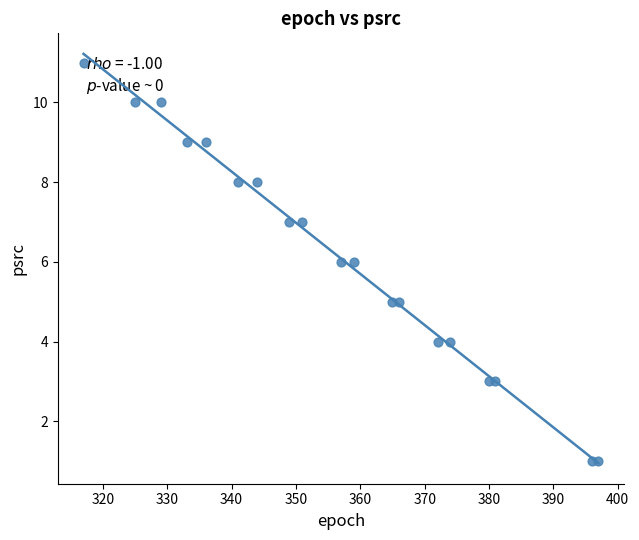

What is the range of Y values (max minus min)?

10